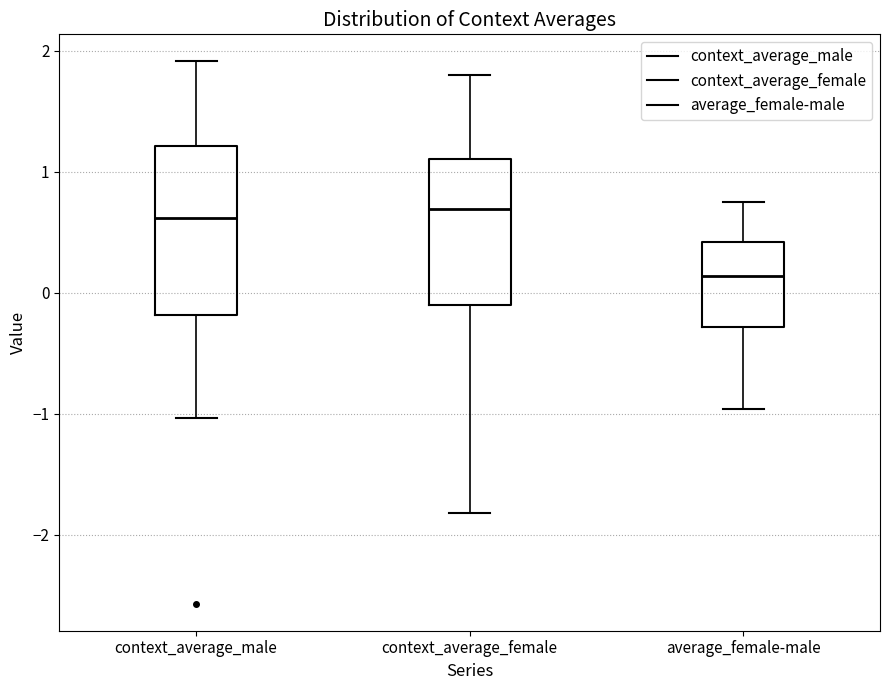

Which box is the tallest, from its lower edge to its upper edge?

context_average_male